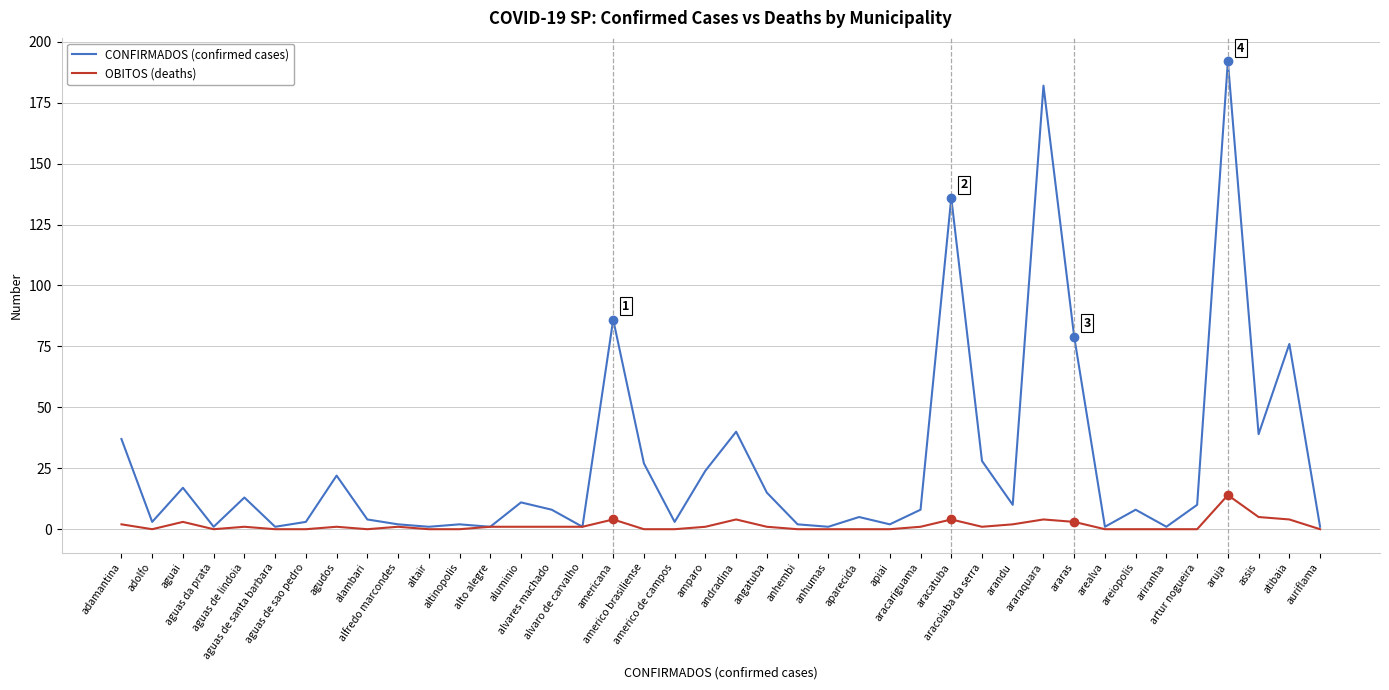

Between agudos and araraquara, which series saw the biggest shift?

CONFIRMADOS (confirmed cases)